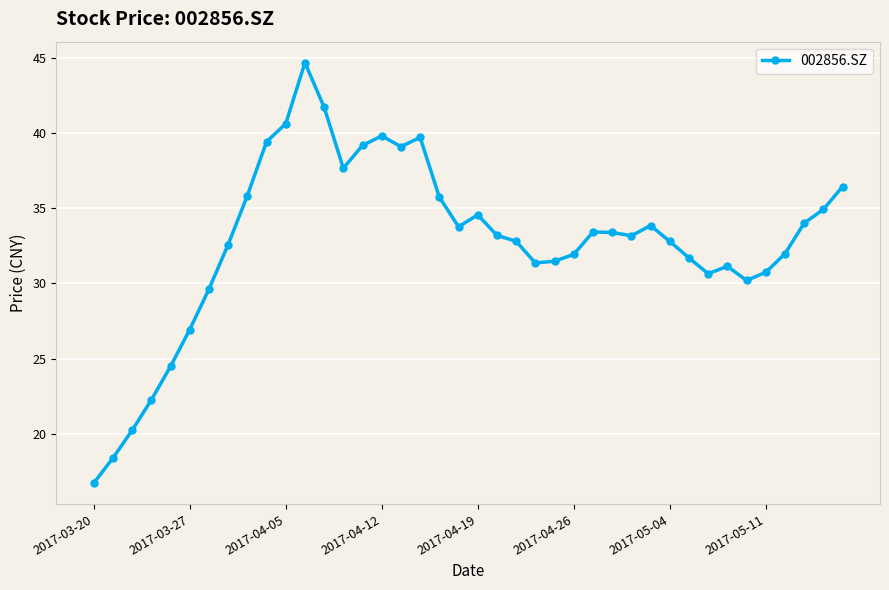

How many lines are shown in the chart?

1